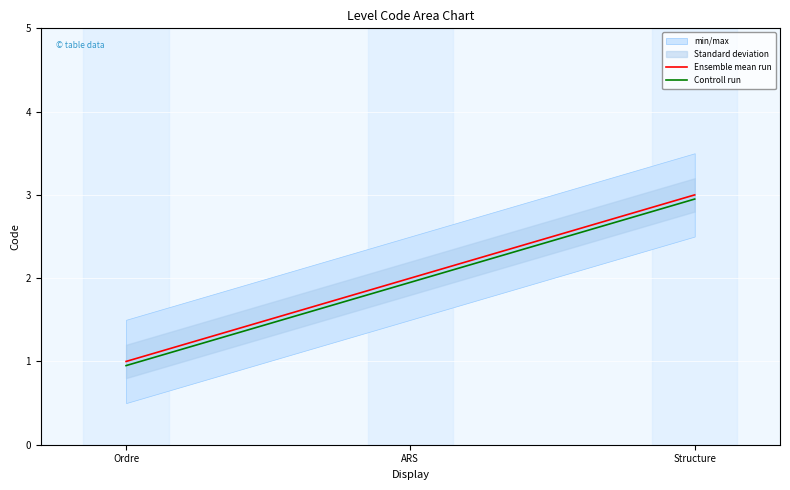

How many categories are shown in the chart?

3